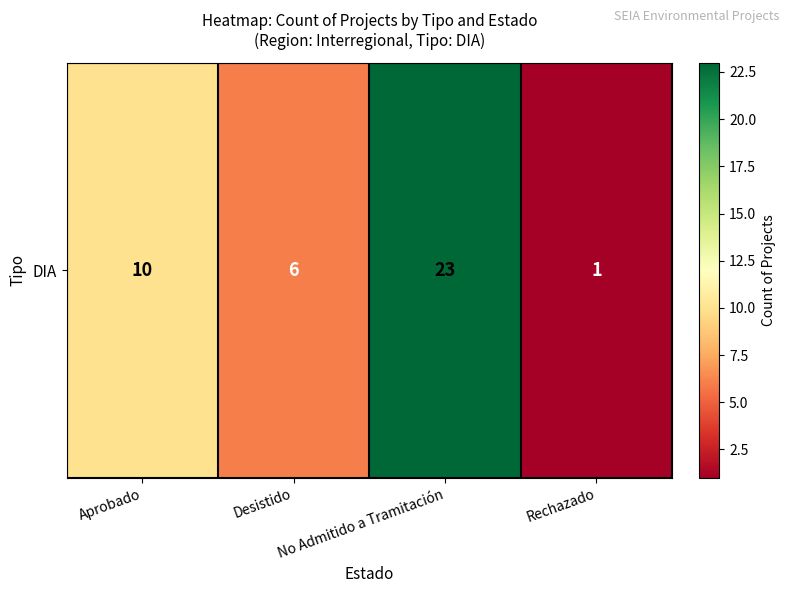

At which label does the data first exceed 10?

No Admitido a Tramitación